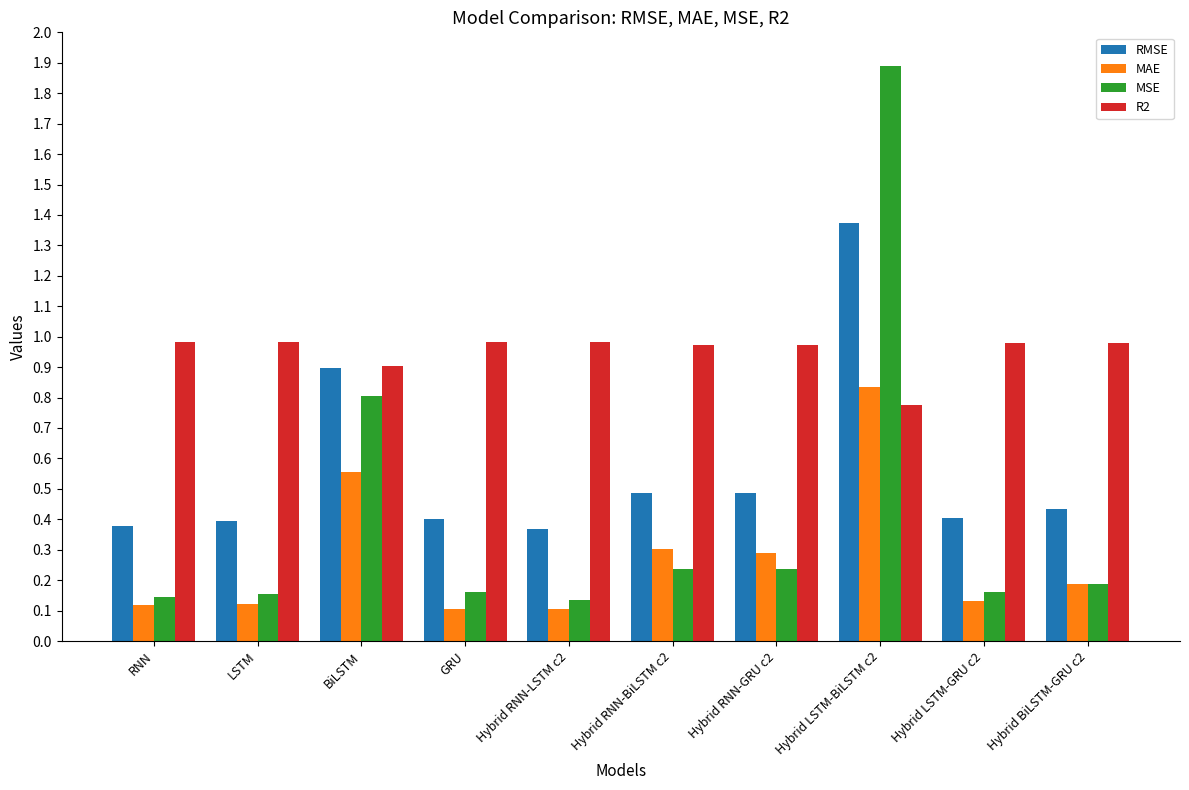

What is the maximum value shown in the chart?

1.9